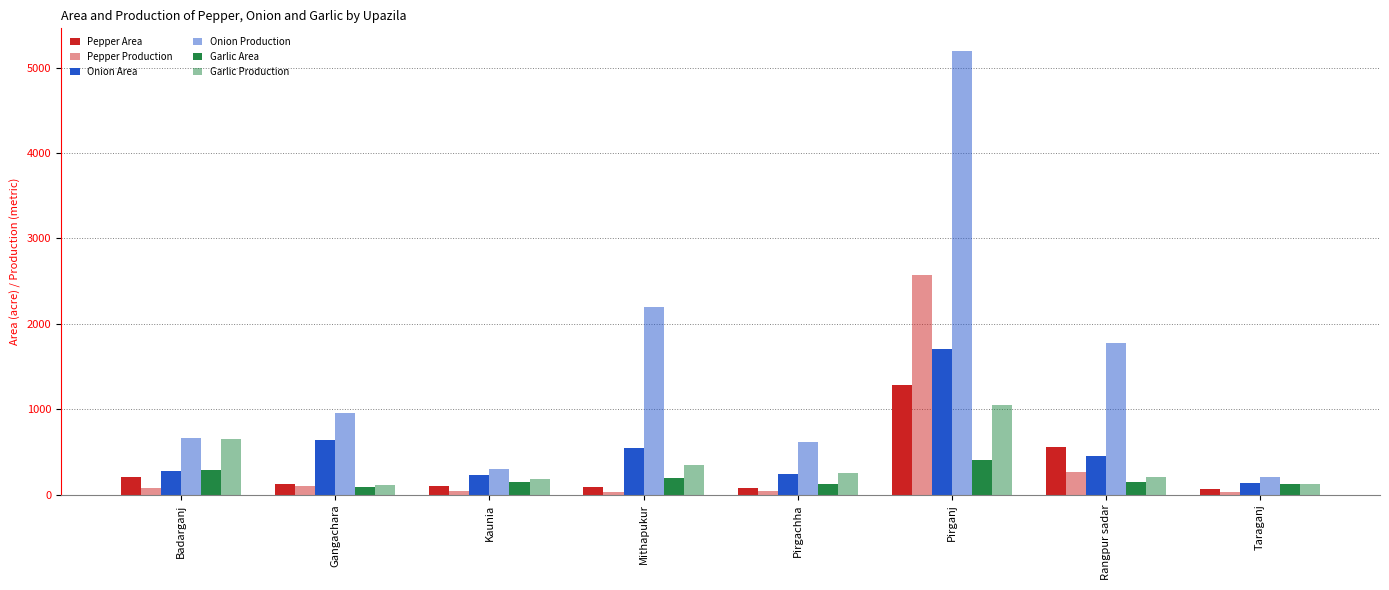

How many data points in Garlic Production are less than 252?

4